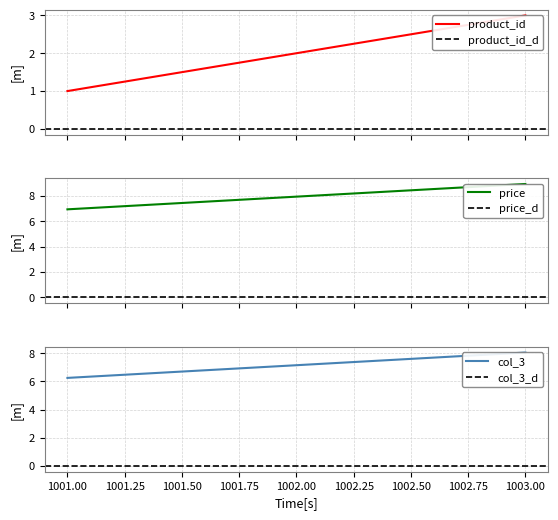

What is the difference between the highest and lowest values at 1001?

6.0